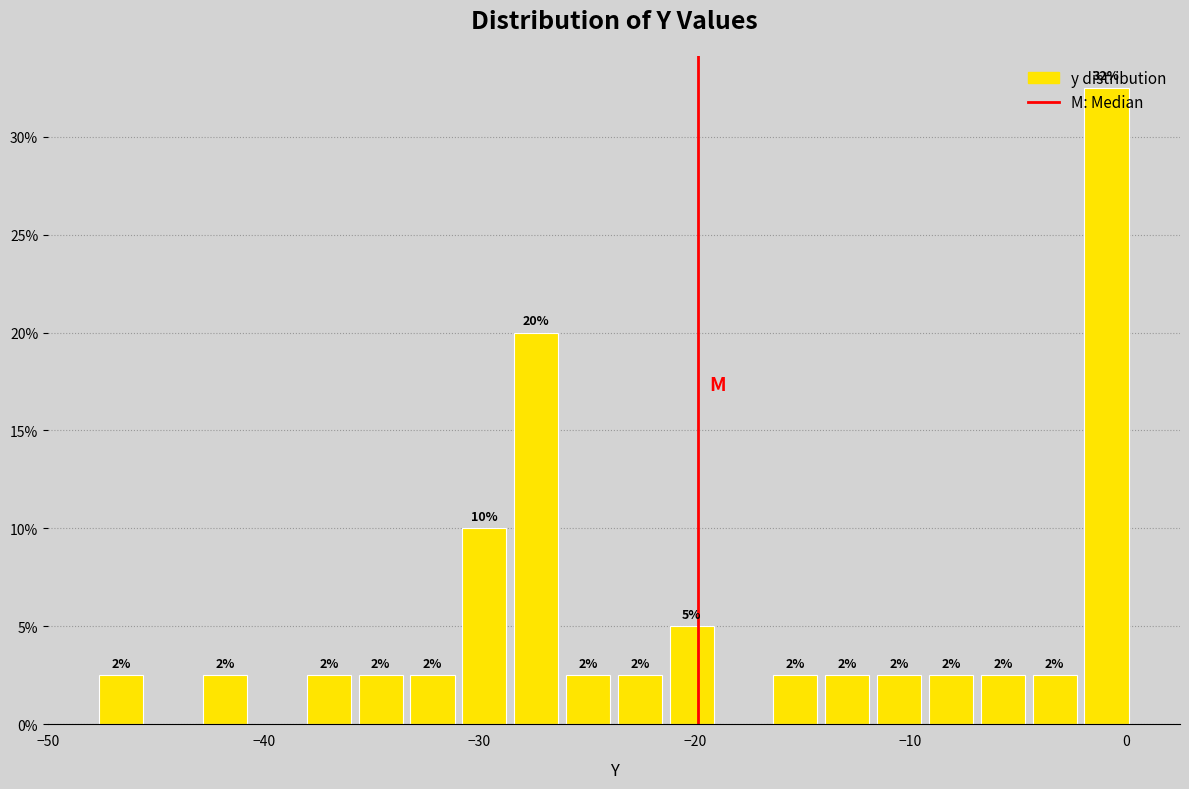

Around what value on the x-axis is the tallest bar? Give the approximate position of its centre, as read against the axis.

-1